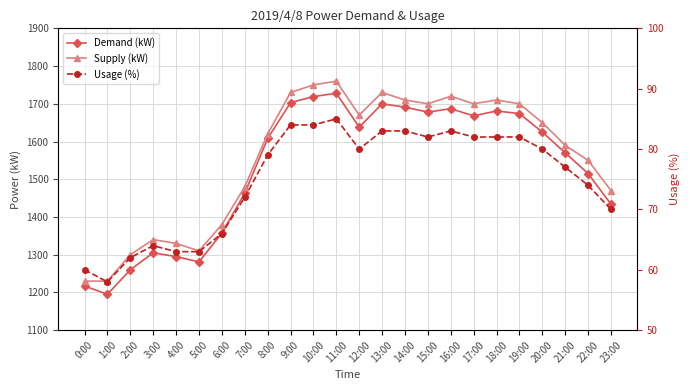

Between 15:00 and 17:00, which series saw the biggest shift?

Demand (kW)